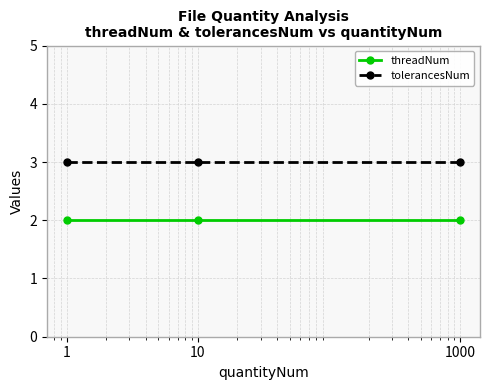

Reading left to right, list all the values displayed in this chart.

threadNum: 2	2	2
tolerancesNum: 3	3	3